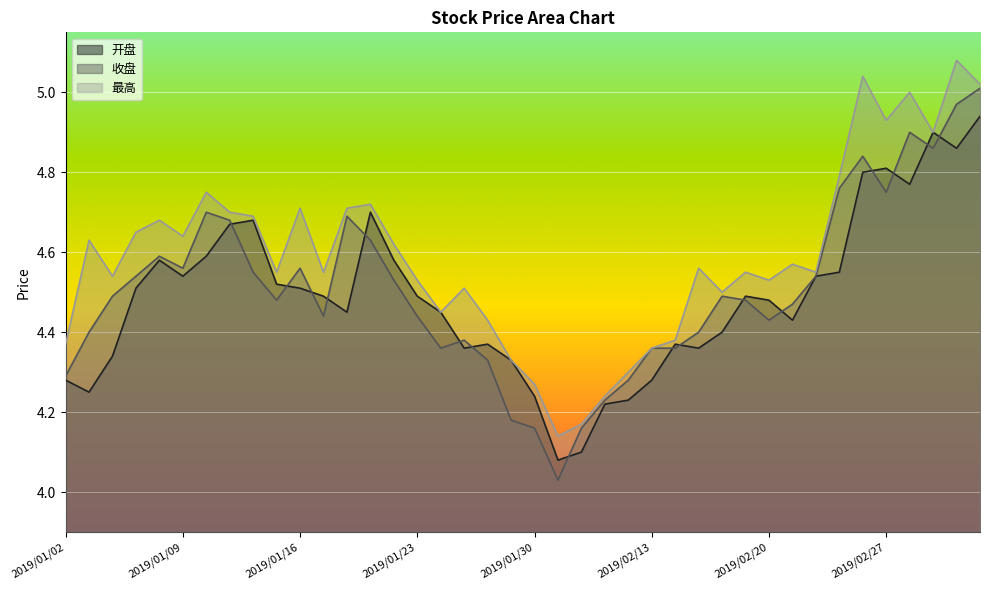

The value of 最高 at 2019/01/31 is 5.7. True or false?

False